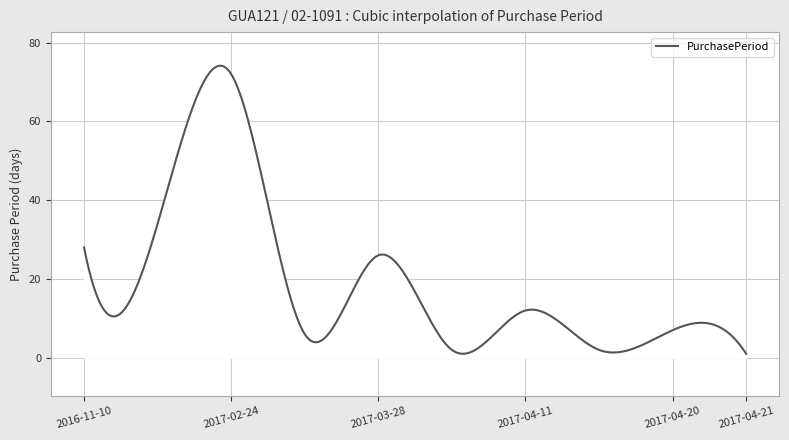

What is the difference between the maximum and minimum values?

73.1